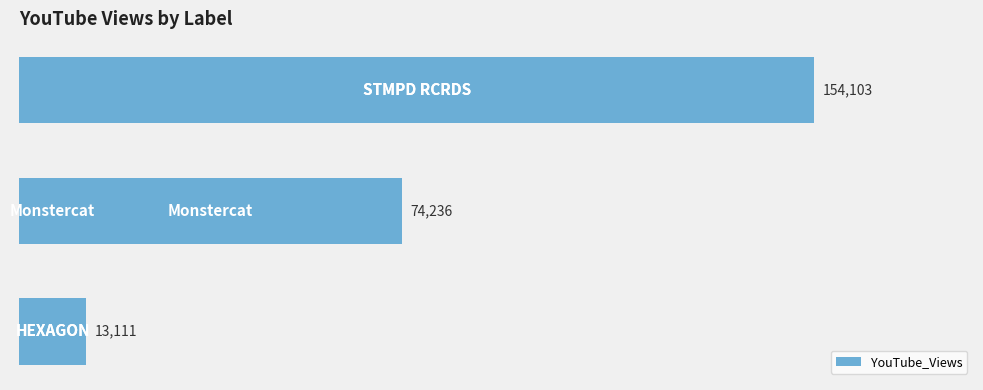

Count the number of categories in the chart.

3